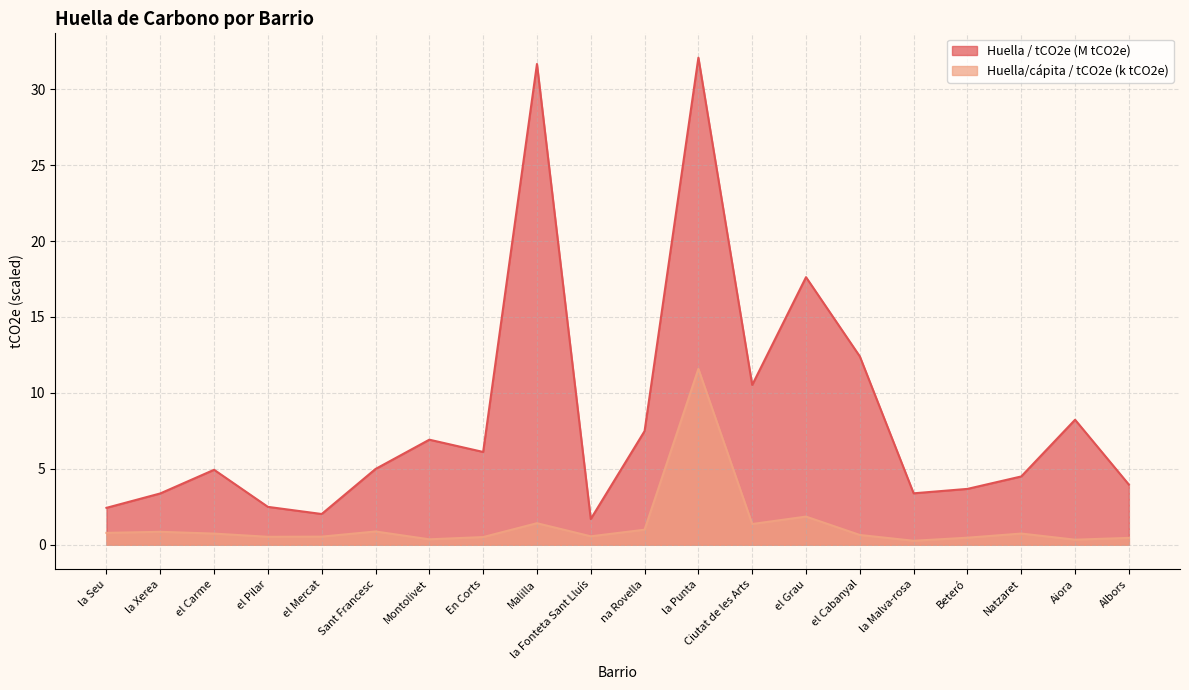

How many series are shown in this chart?

2